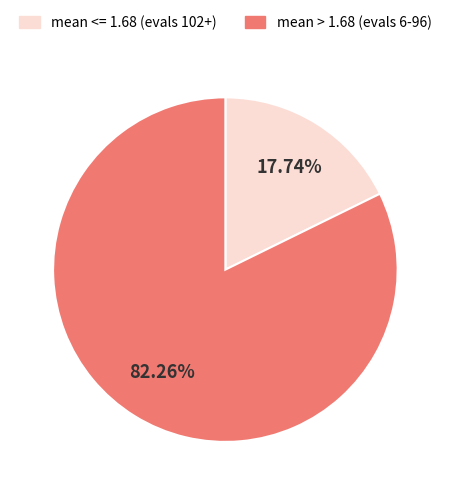

Rank the categories by value from highest to lowest.

mean > 1.68 (evals 6-96), mean <= 1.68 (evals 102+)